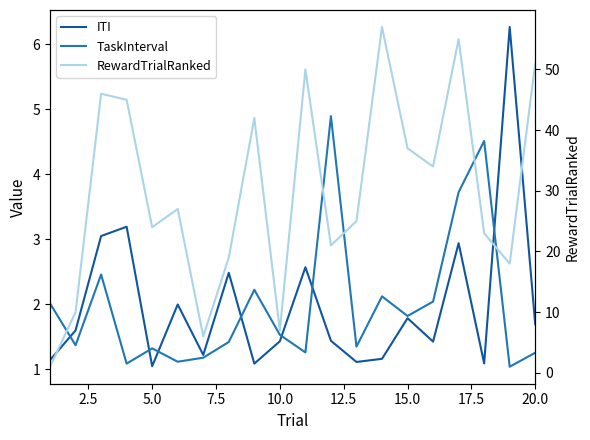

What is the value of the RewardTrialRanked point at the 10th from the left?

7.0